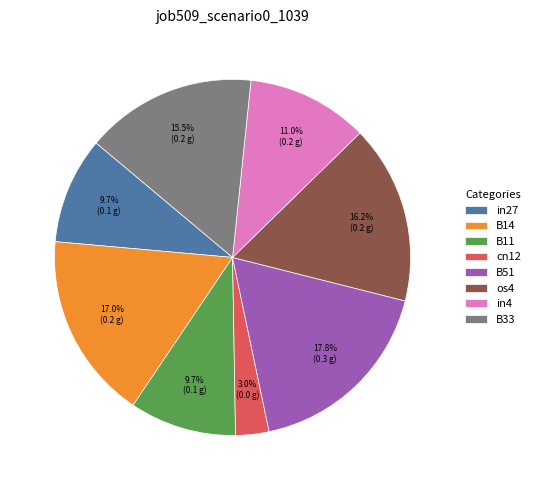

Is it true that B11 is 10% of the pie?

True